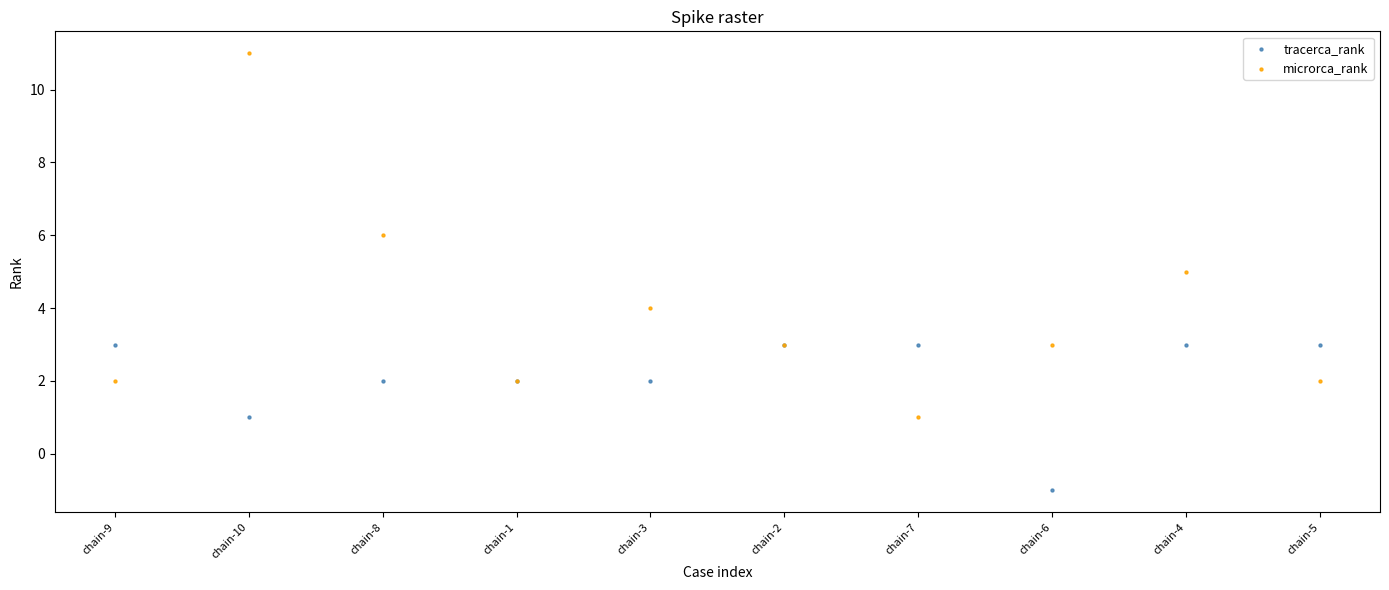

Which series contains the highest Y value?

microrca_rank